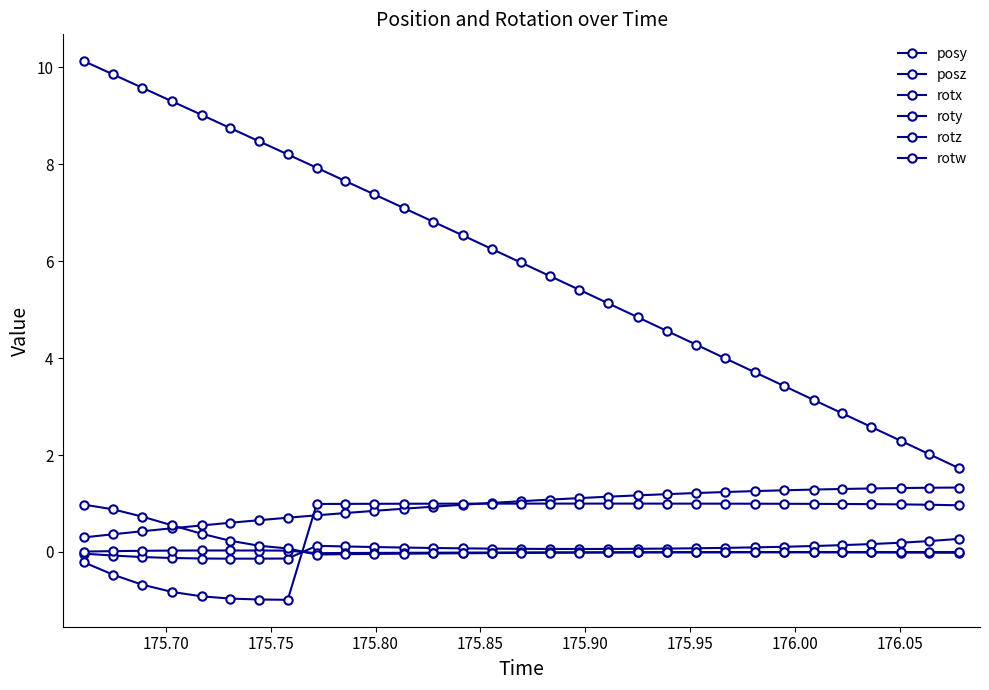

How many lines are shown in the chart?

6